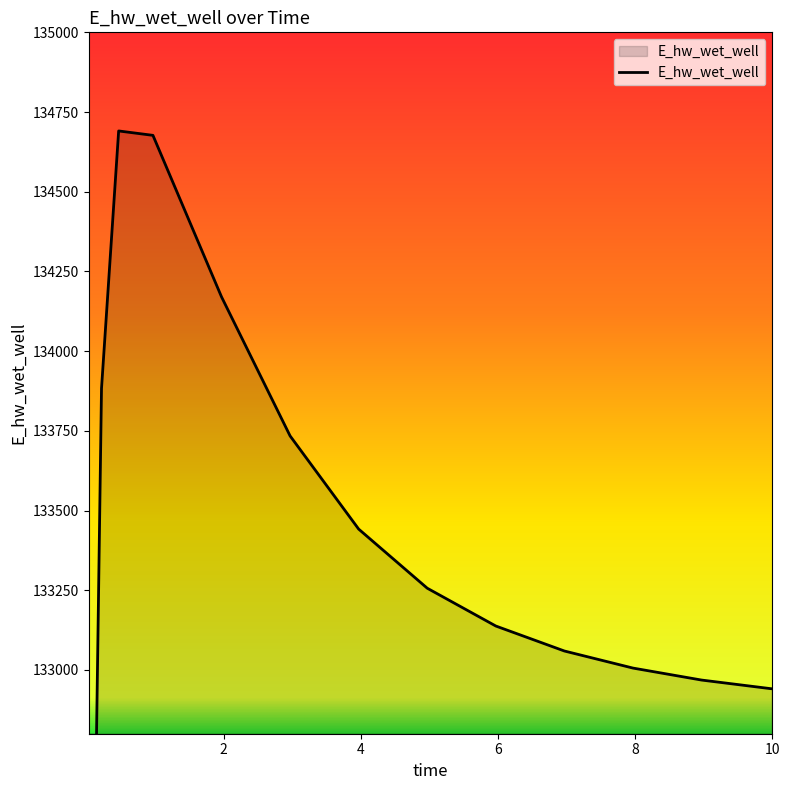

Which category has the highest value across all series?

0.46875